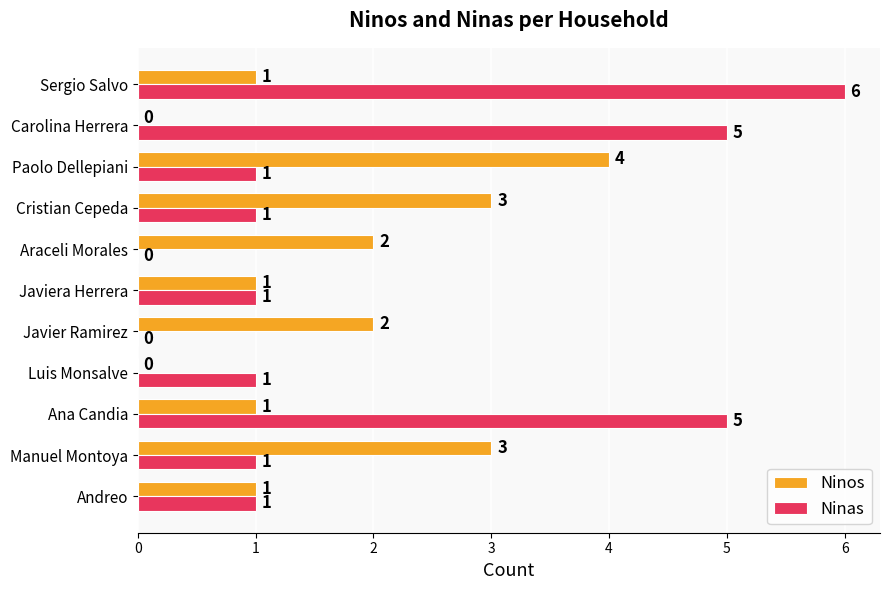

Which series has the largest total across all categories?

Ninas